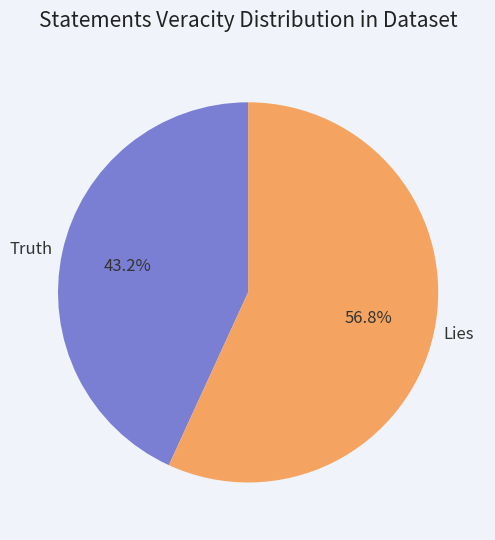

What is the smallest slice in the pie chart?

Truth